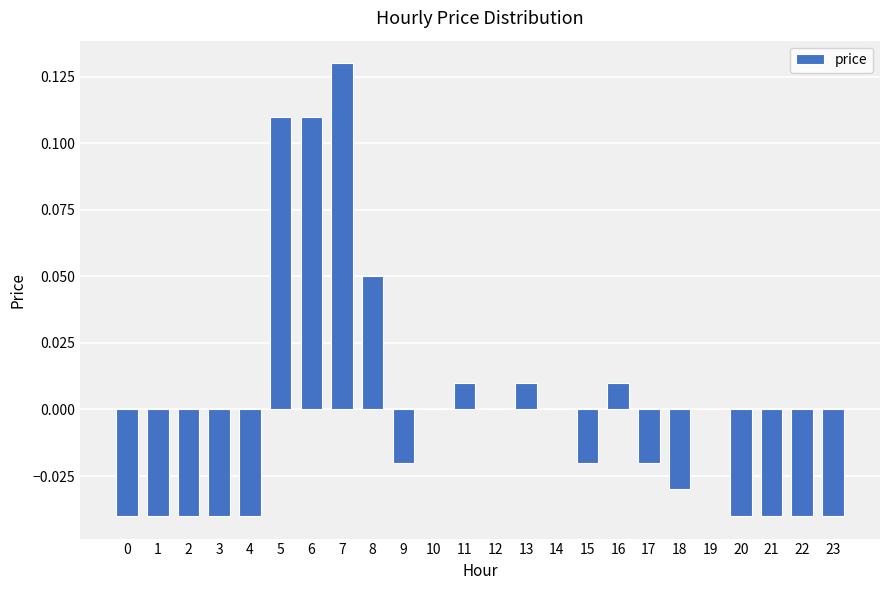

Which label corresponds to the largest value in the chart?

7